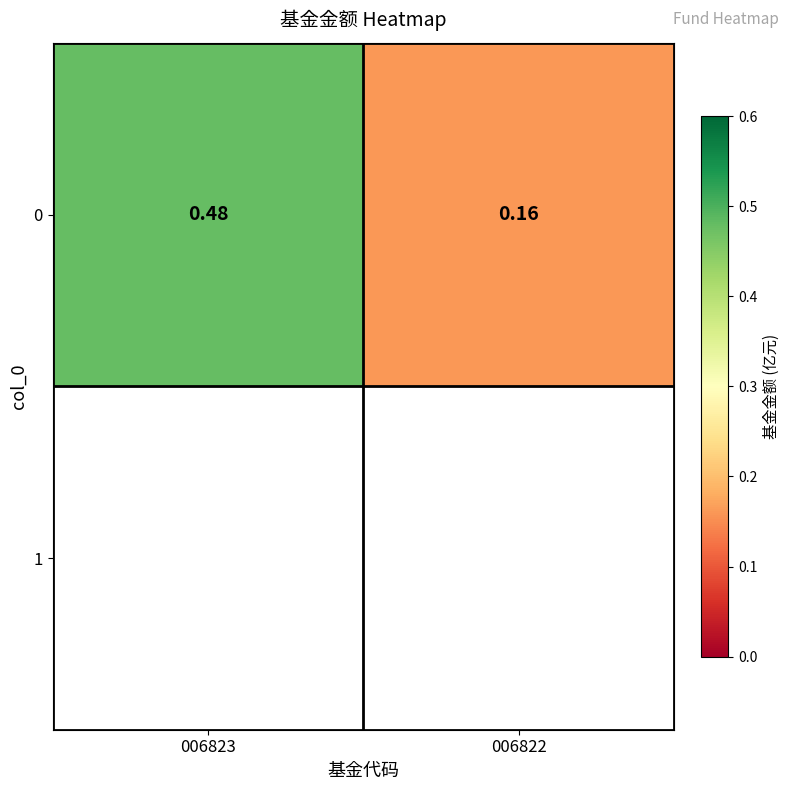

Which label corresponds to the smallest value in the chart?

006822